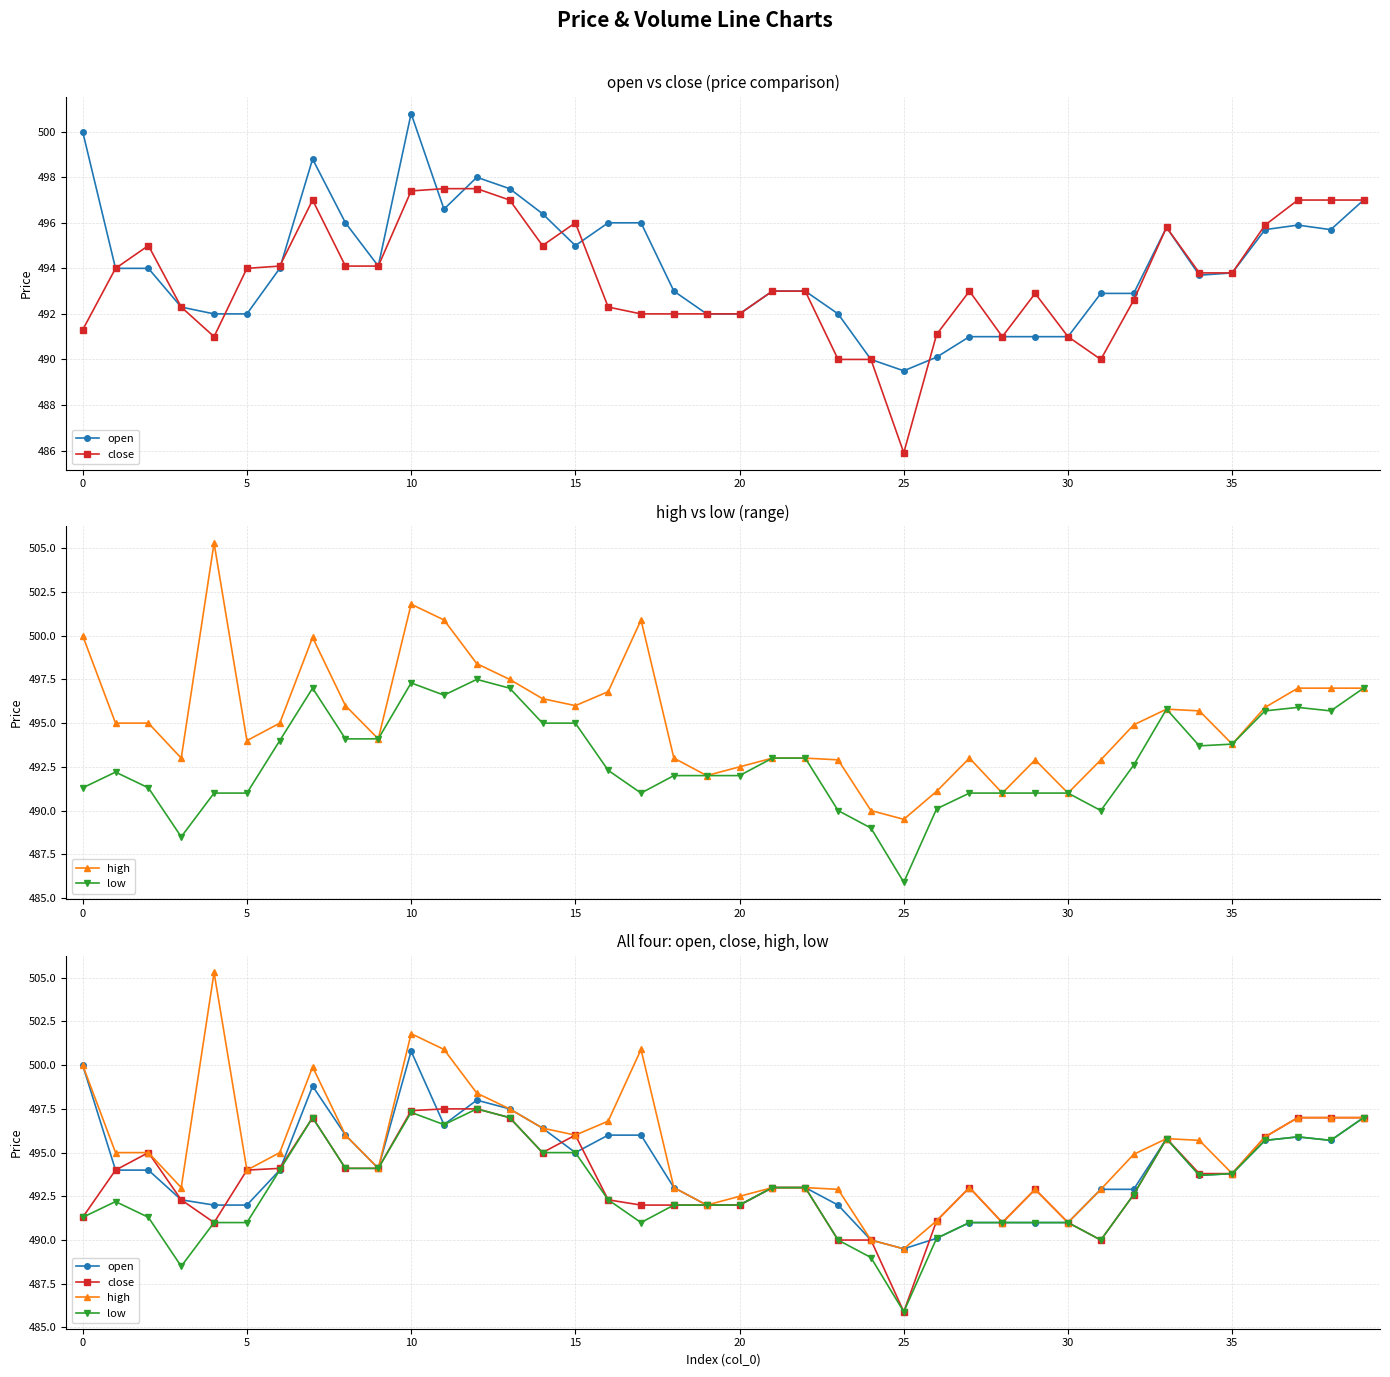

What is the highest value of the low series?

497.5